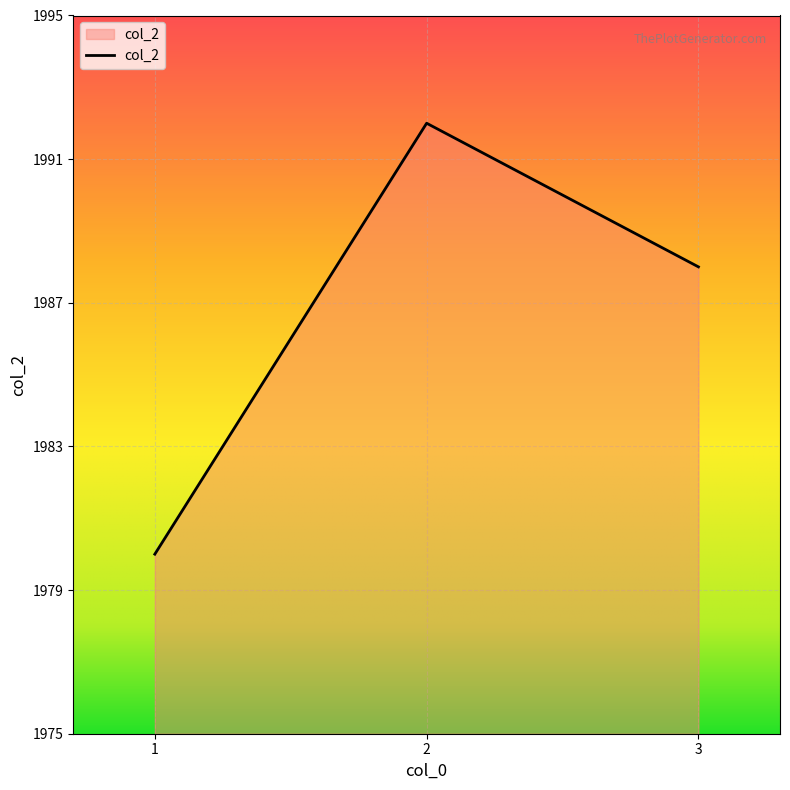

What value does the data have at 3?

1988